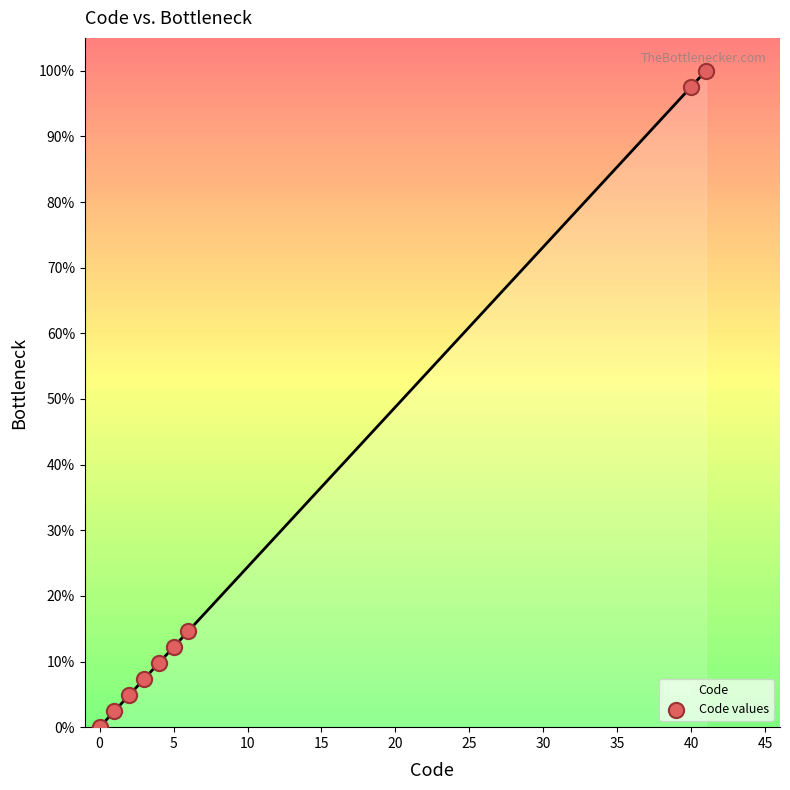

What is the highest value of the Code series?

100.0